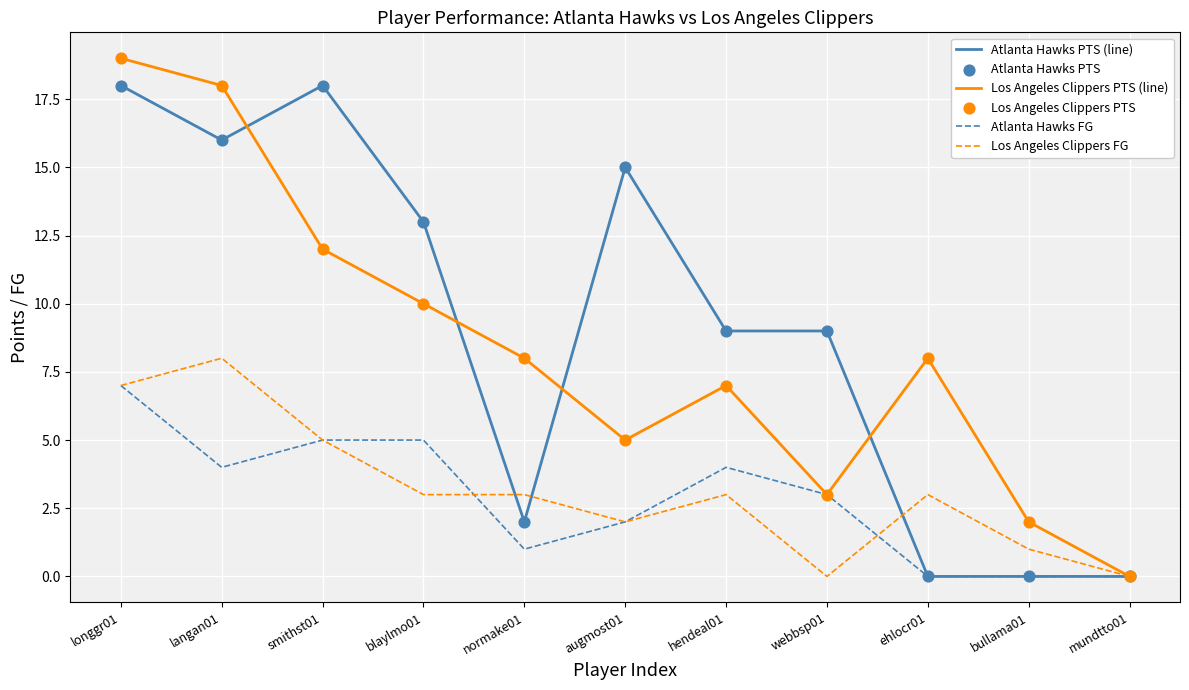

Between smithst01 and ehlocr01, which series saw the biggest shift?

Atlanta Hawks PTS (line)